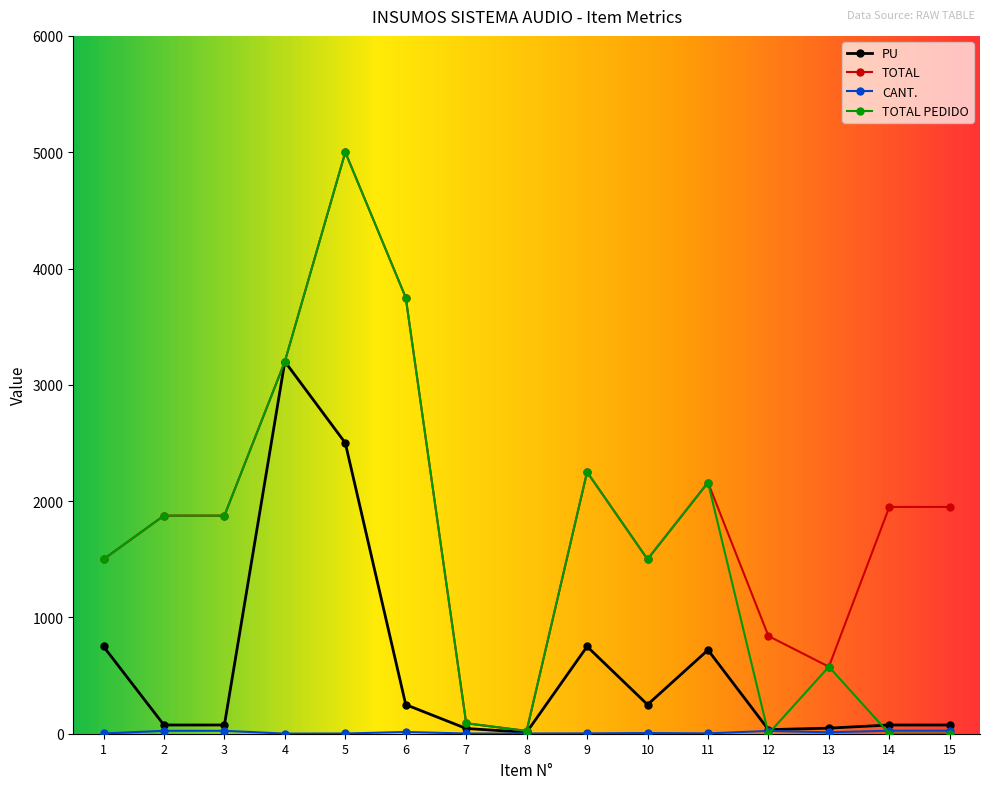

Does the chart have visible grid lines?

No